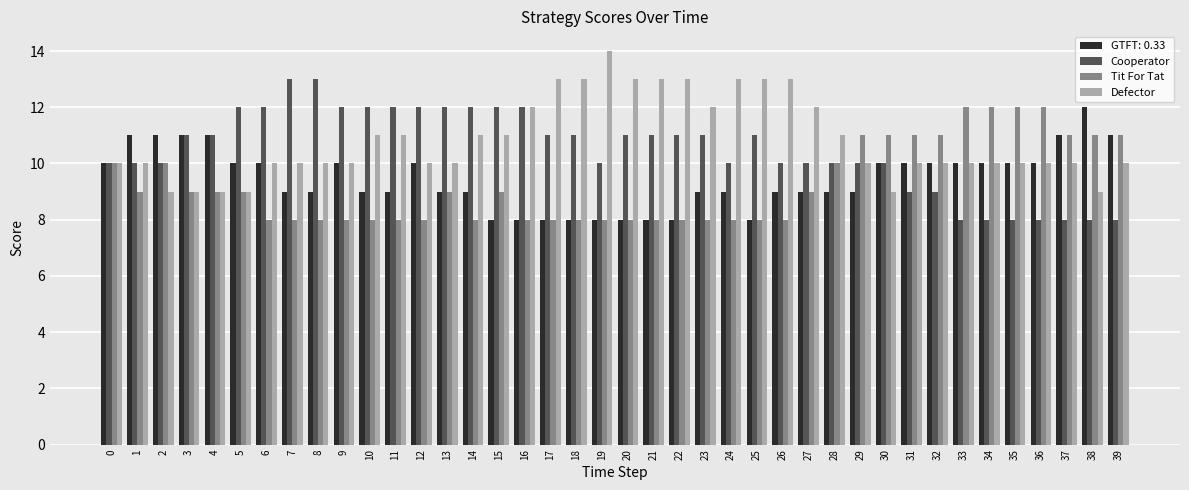

Which series has the largest total across all categories?

Defector